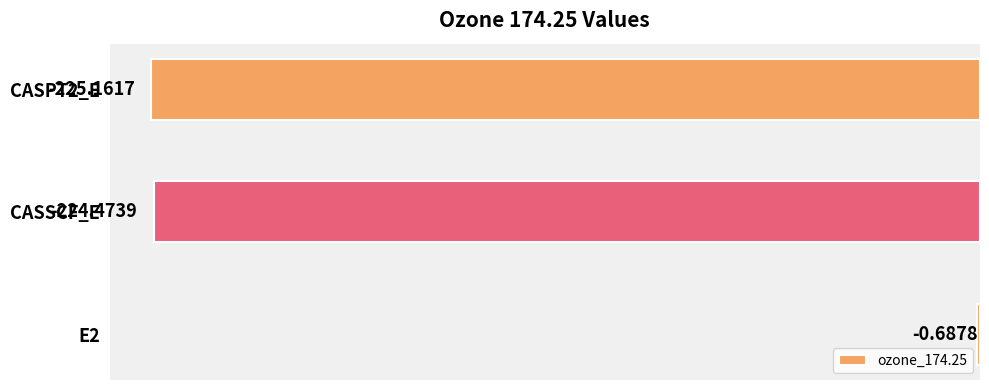

What is the sum of the values at CASSCF_E and CASPT2_E?

-449.6